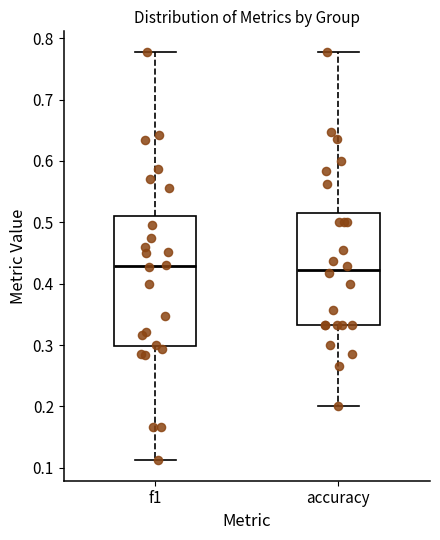

Reading left to right, read every box against the y-axis: the position of its median line, the range the box covers, and the ends of its whiskers. The values are not printed on the chart, so give them approximately, as read against the axis.

f1: median 0.43, box 0.30 to 0.51, whiskers 0.11 to 0.78
accuracy: median 0.42, box 0.33 to 0.52, whiskers 0.20 to 0.78